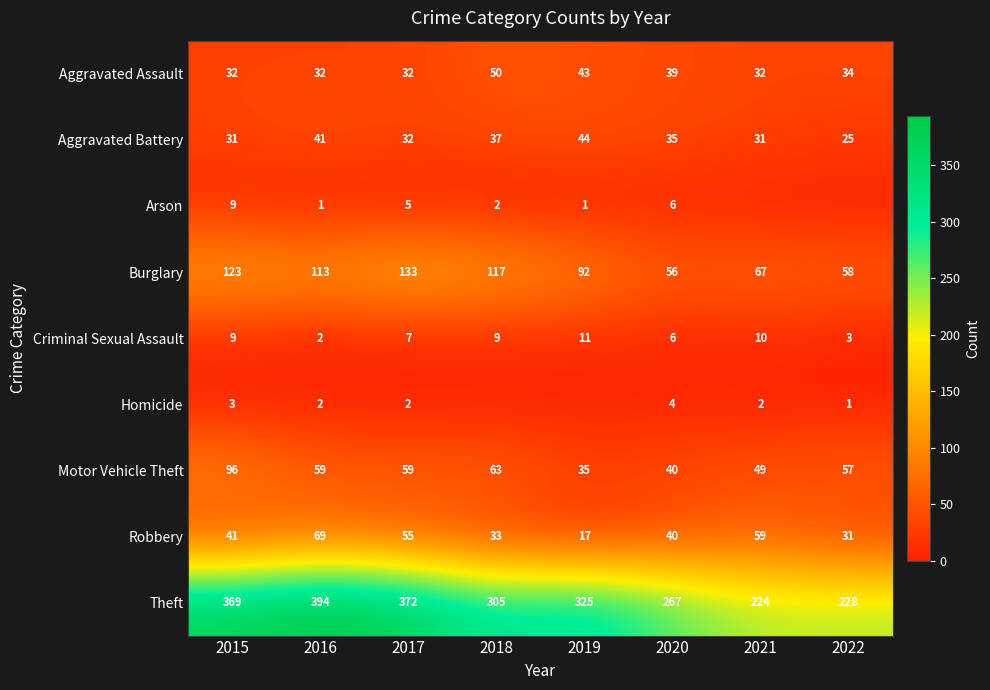

At which label is Theft closest to 309?

2018